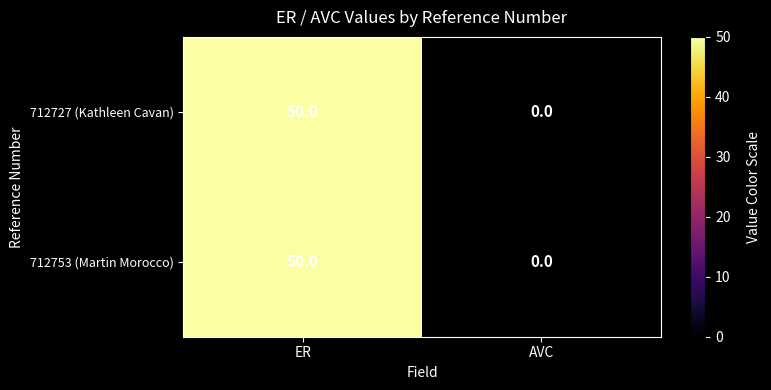

The 712727 (Kathleen Cavan) series shows 19 at AVC. True or false?

False